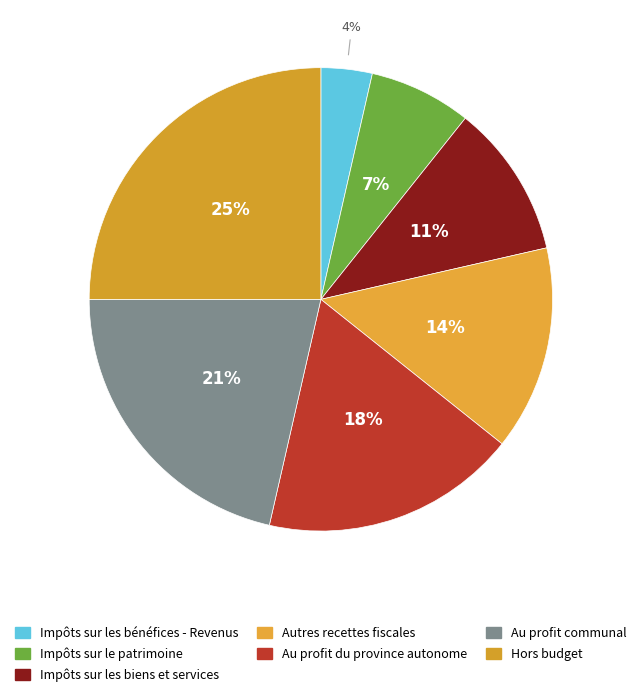

Count the number of slices in the pie.

7